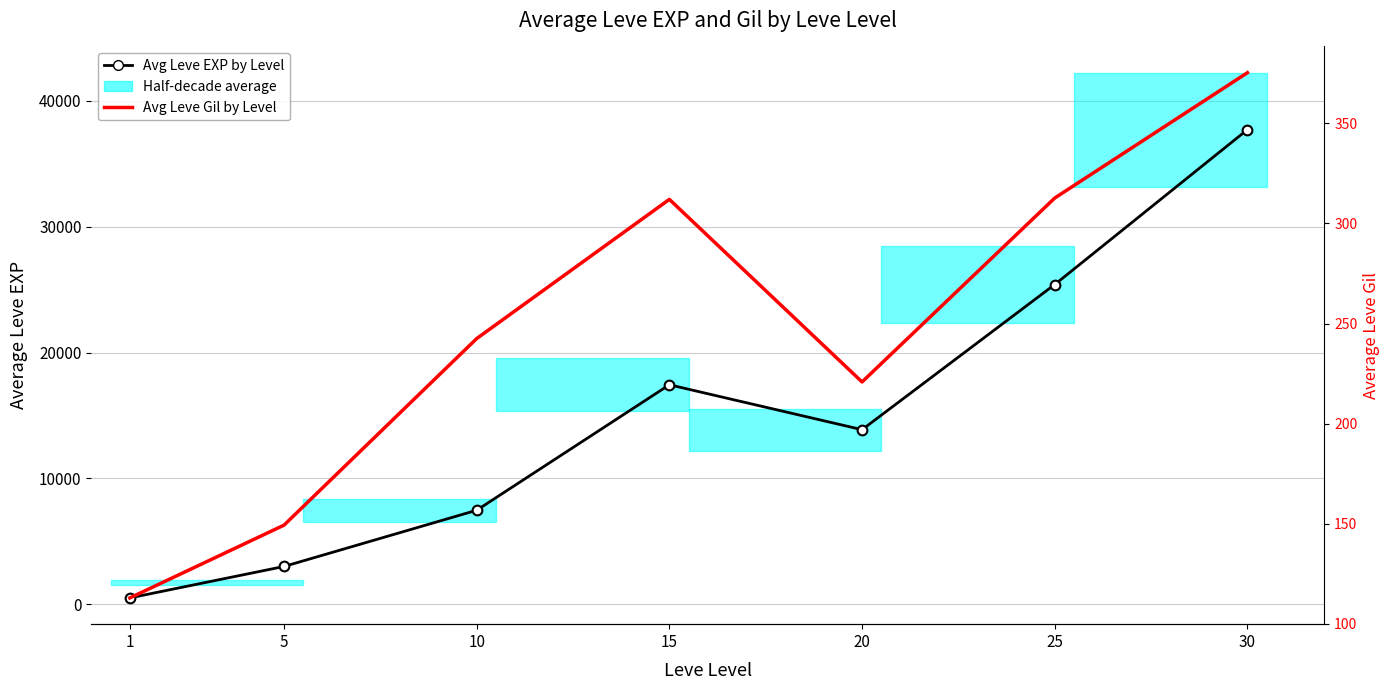

What is the value of the Avg Leve EXP by Level point at the 4th from the left?

17445.0